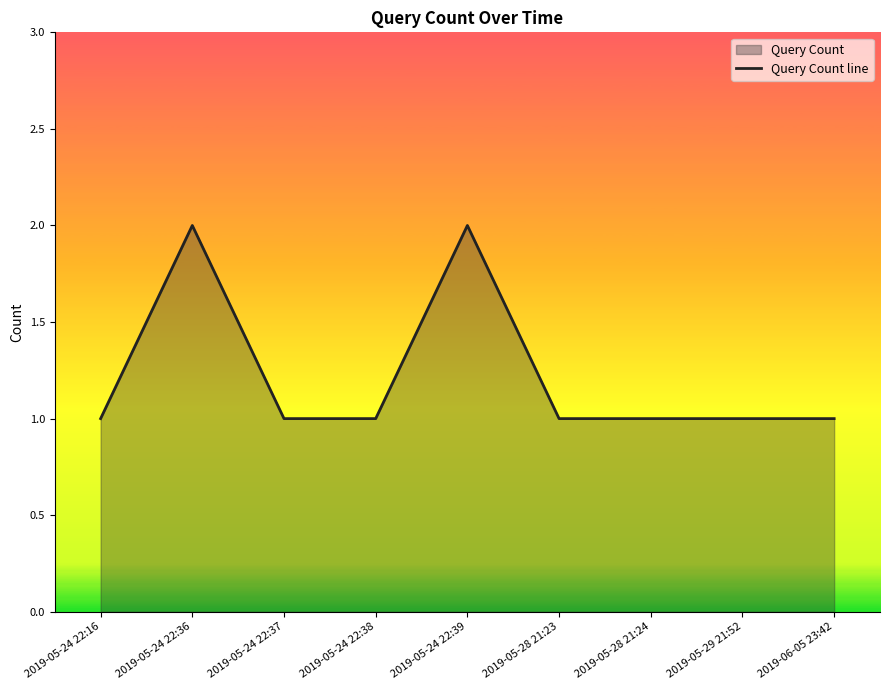

The value at 2019-05-24 22:36 is 1. True or false?

False